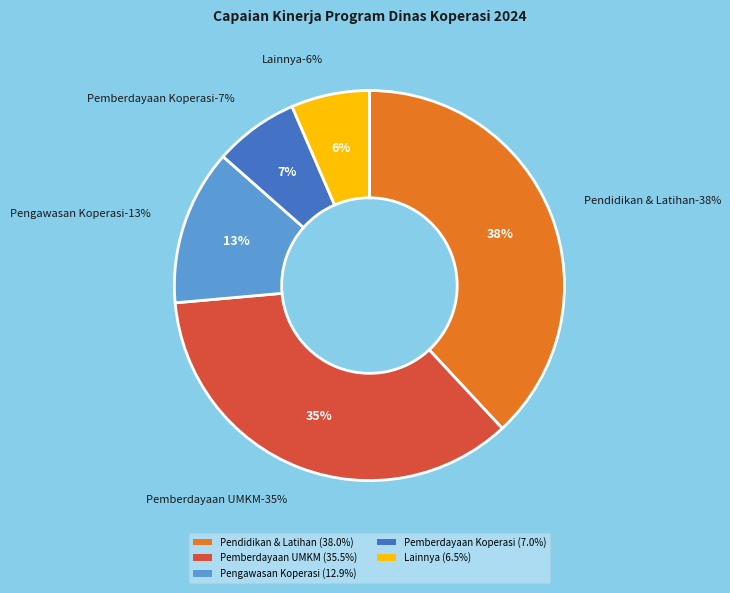

Rank the categories by value from lowest to highest.

PROGRAM LAINNYA, PROGRAM PEMBERDAYAAN DAN PERLINDUNGAN KOPERASI, PROGRAM PENGAWASAN DAN PEMERIKSAAN KOPERASI, PROGRAM PEMBERDAYAAN USAHA MENENGAH, USAHA KECIL, DAN USAHA MIKRO, PROGRAM PENDIDIKAN DAN LATIHAN PERKOPERASIAN